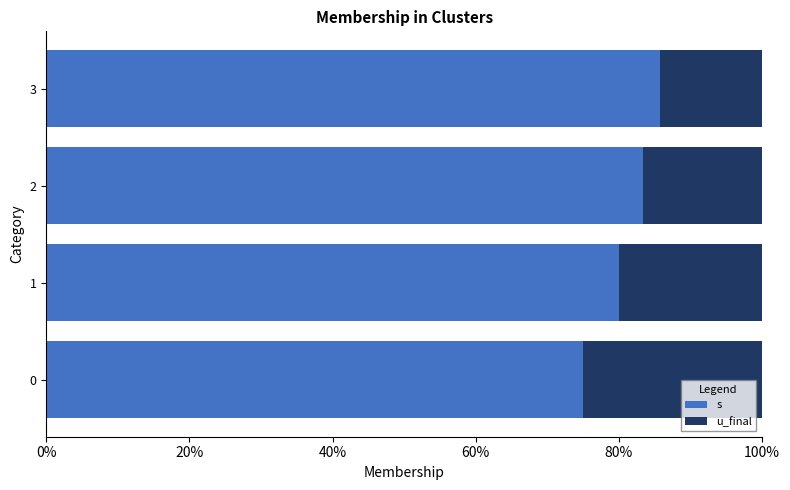

What are all the series names shown in the legend?

s, u_final